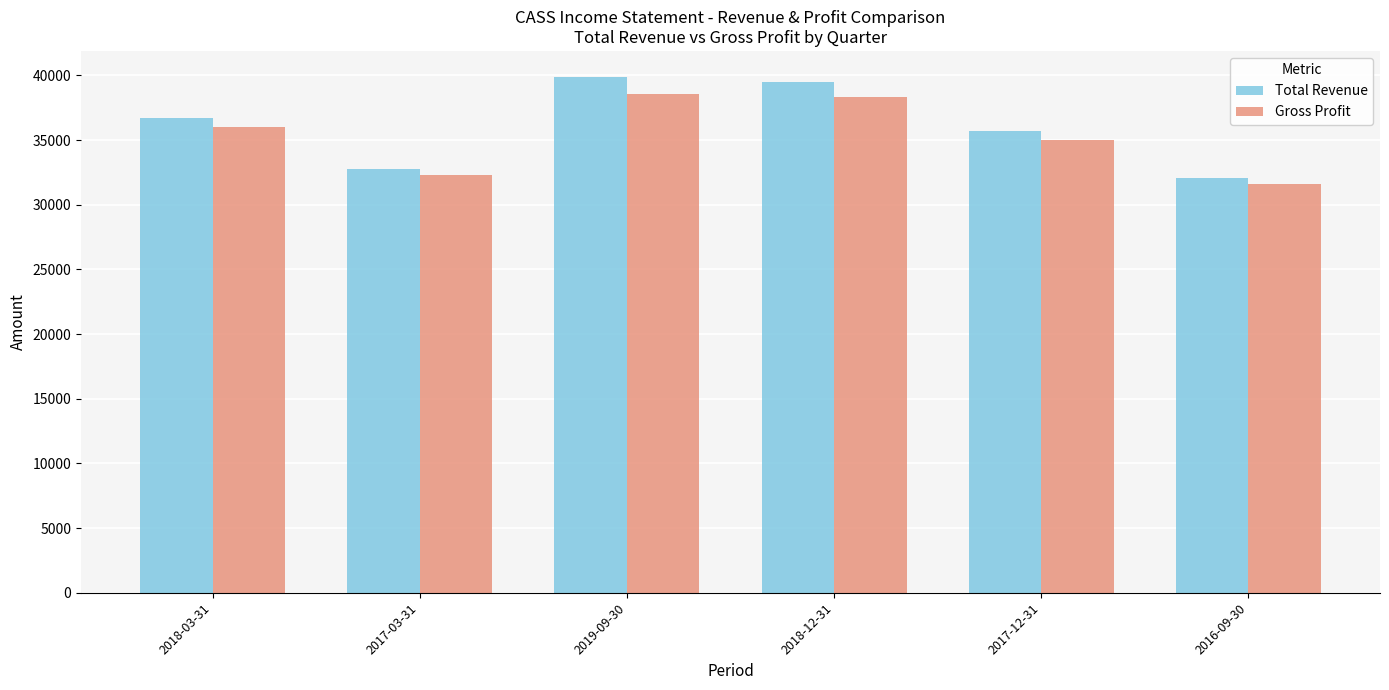

How many bars are there in each group?

2